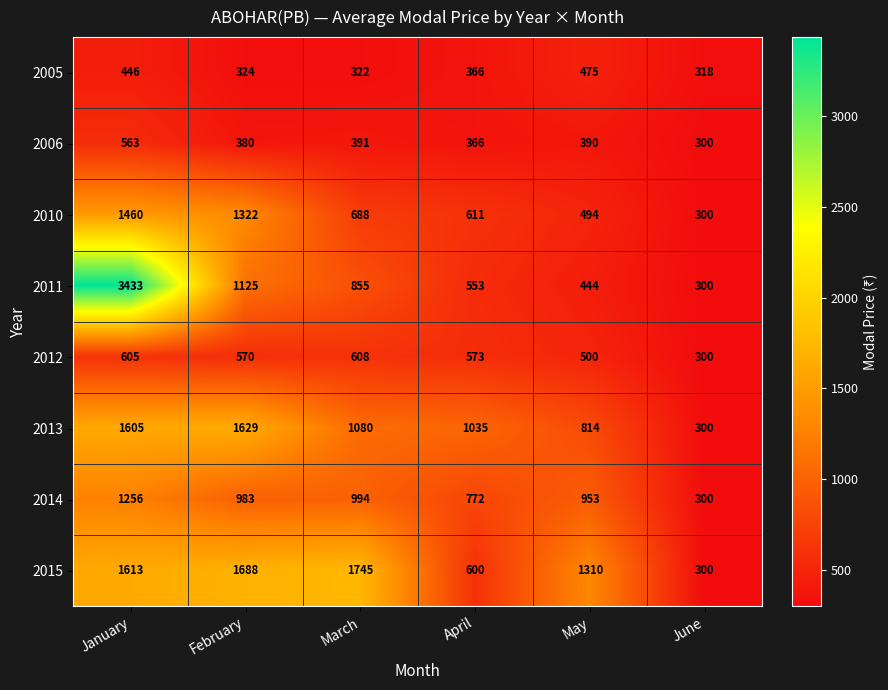

What is the sum of all 2011 values?

6710